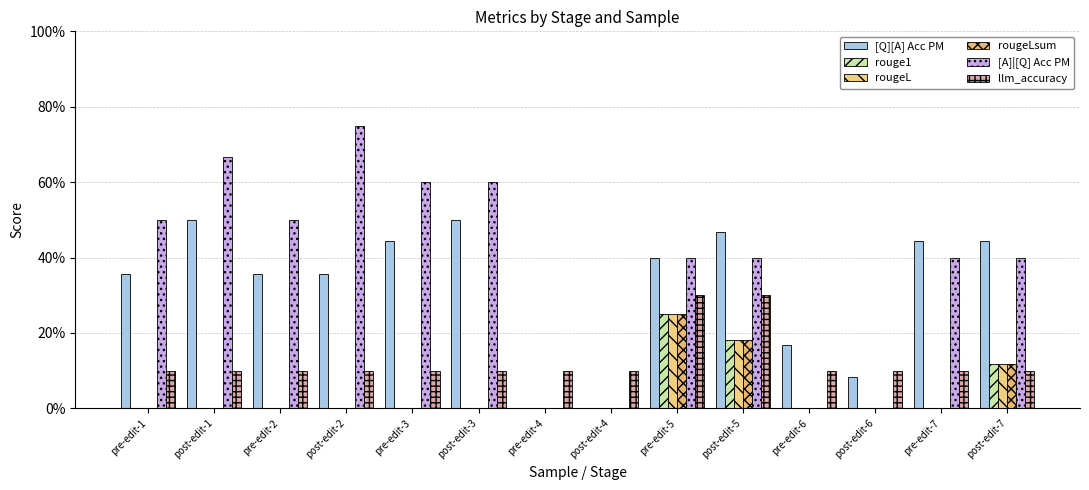

Is the value of [A]|[Q] Acc PM at pre-edit-6 greater than the value of rougeLsum at post-edit-2?

No